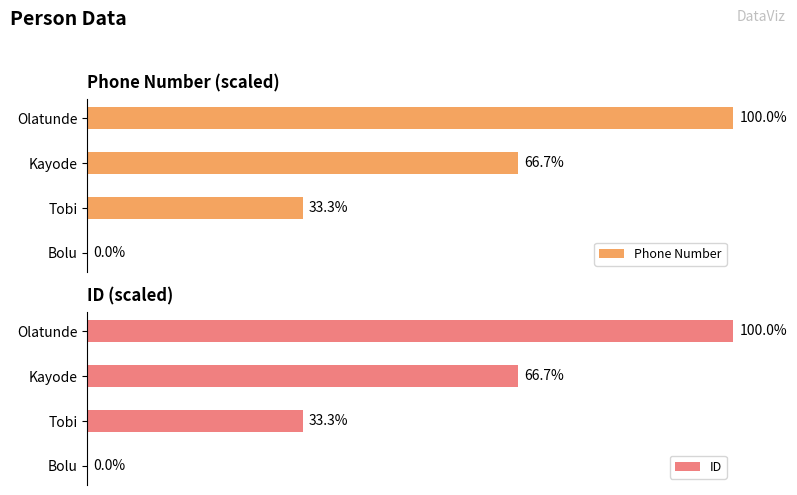

What is the value of the ID bar at the 3rd from the left?

66.7